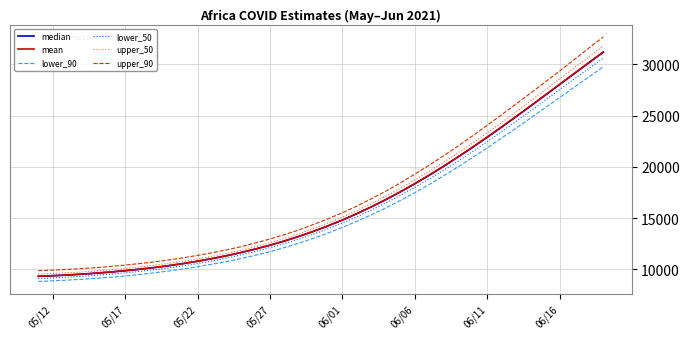

What is the maximum value shown in the chart?

32661.6